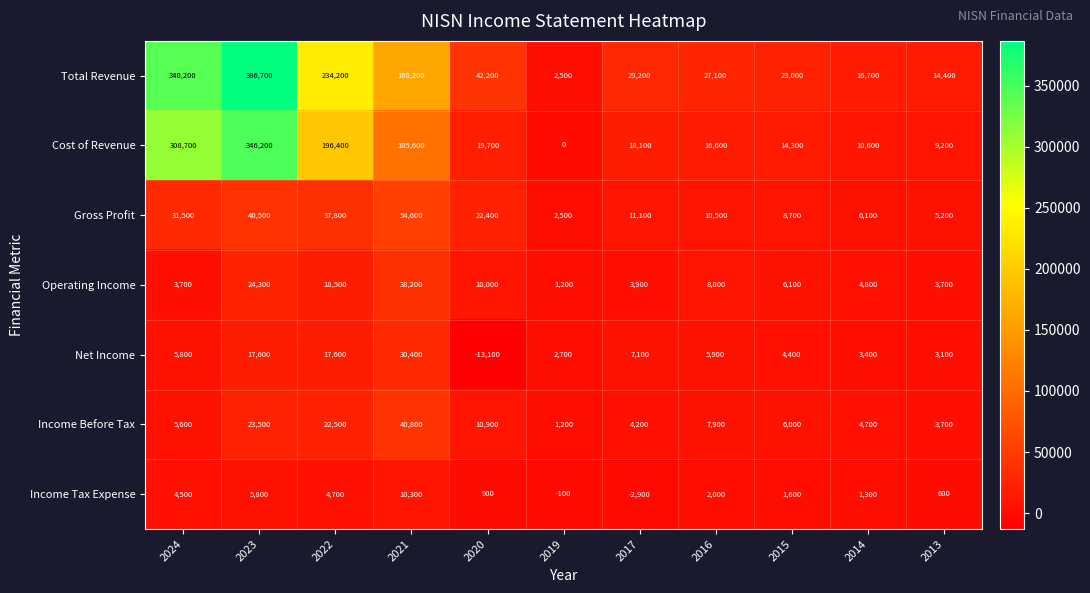

What is the maximum value shown in the chart?

386700